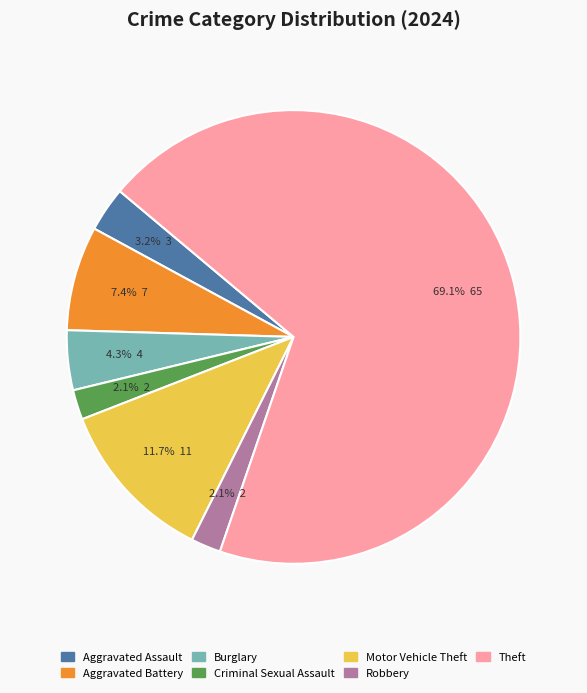

To the nearest percent, what percentage of the pie is Robbery?

2%